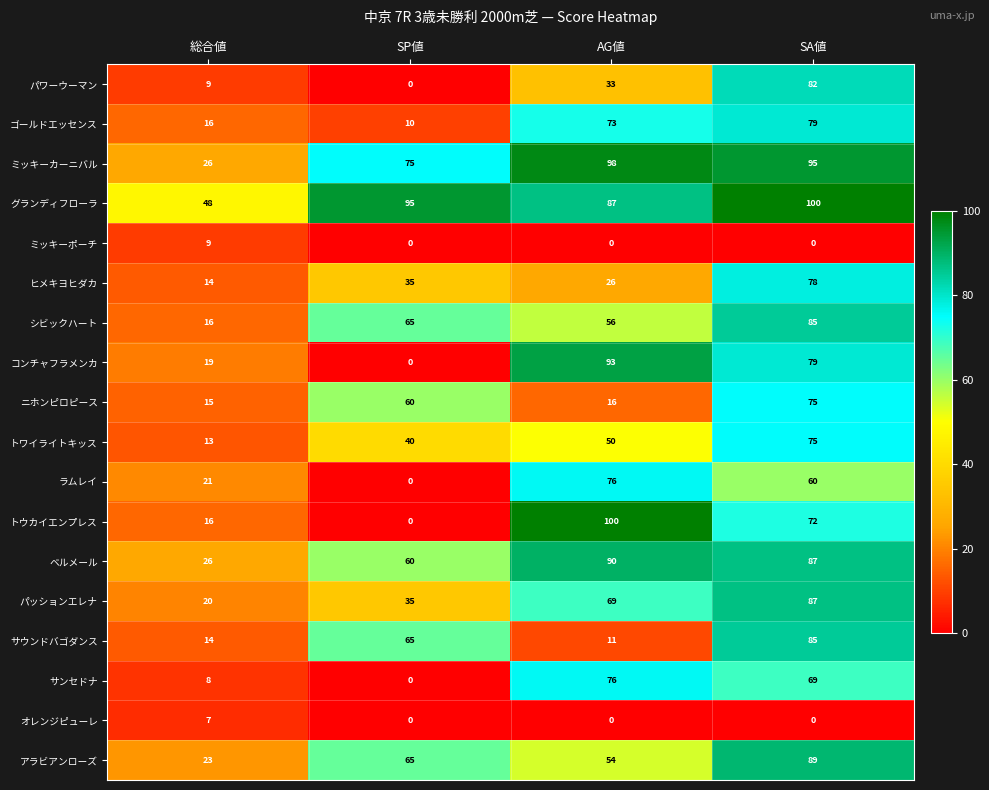

What is the difference between the second highest and minimum values in the ラムレイ series?

60